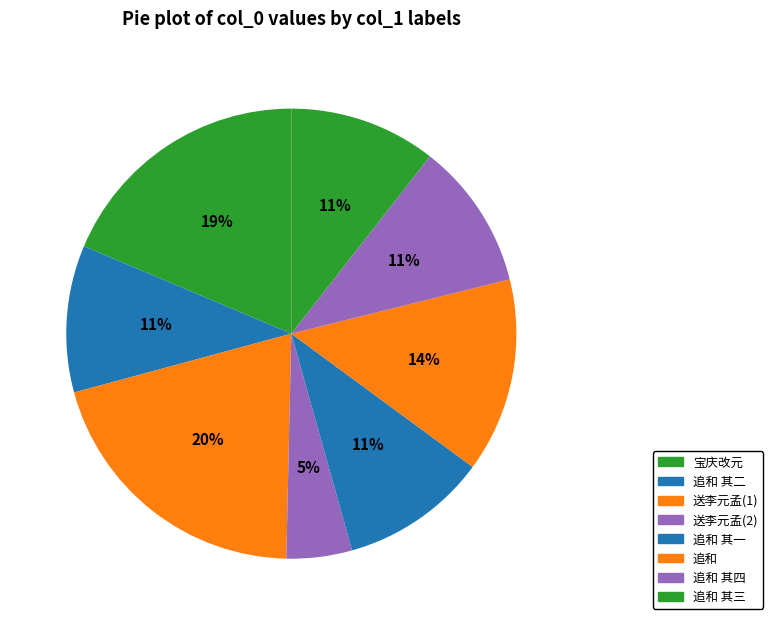

Which category has the biggest portion of the pie?

送李元孟(1)